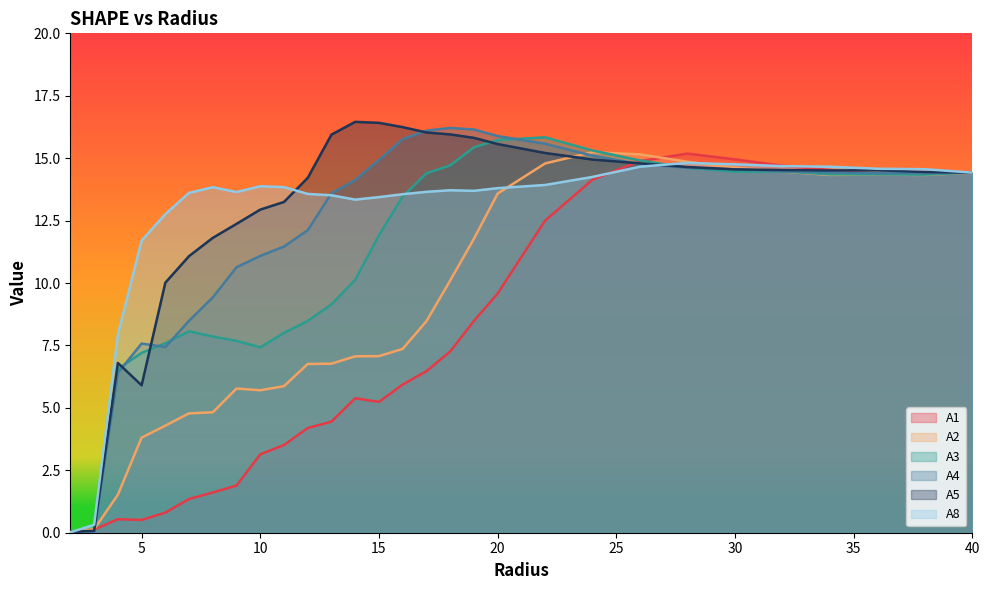

What is the label of the 23rd point from the left?

28.0